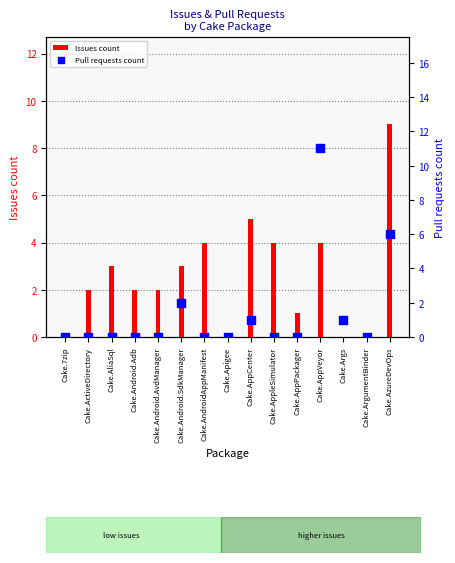

At how many categories does at least one series exceed 6?

2